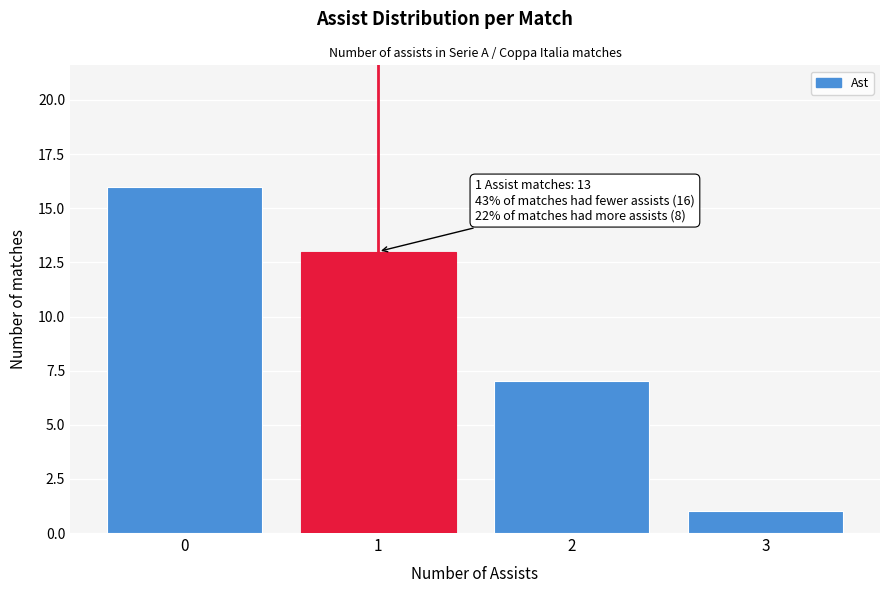

Reading left to right, extract all data points from this chart.

0=16	1=13	2=7	3=1